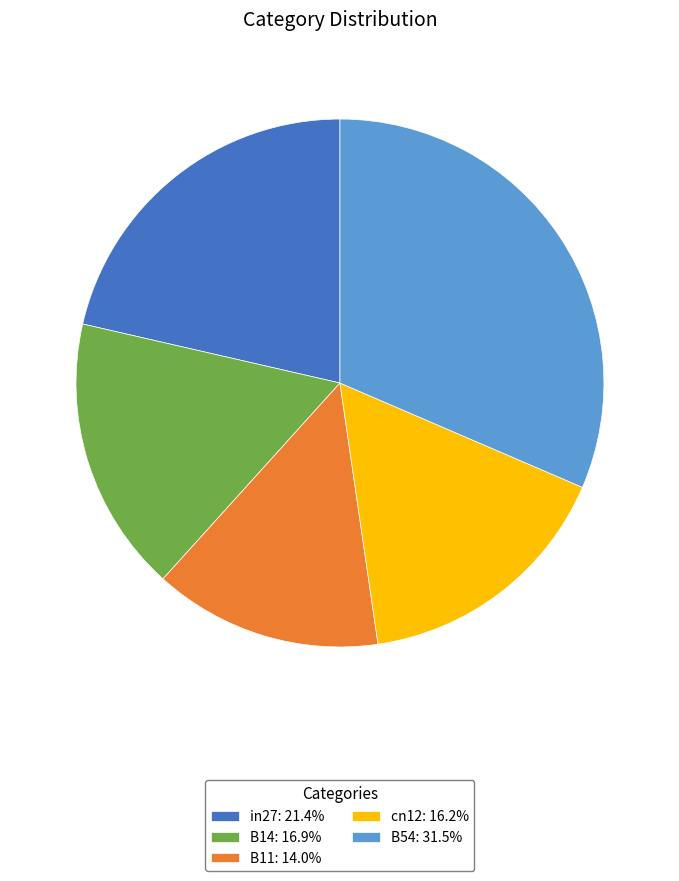

The B11 slice represents 7% of the pie. True or false?

False